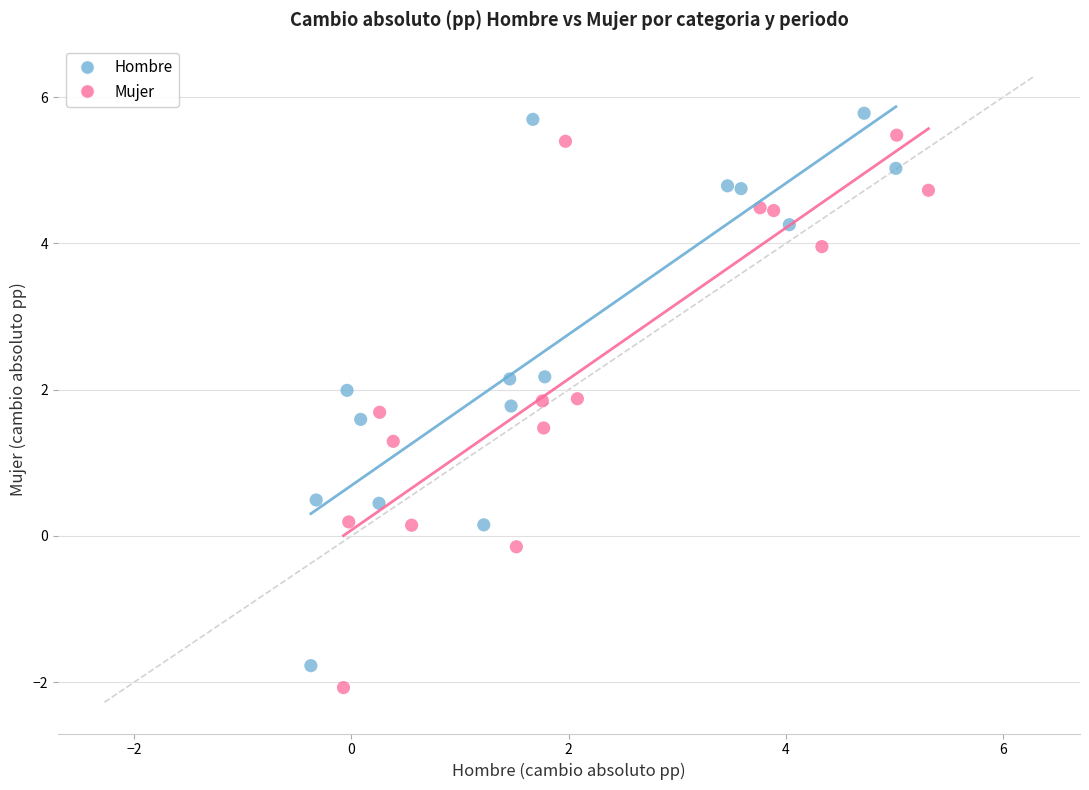

Which series reaches the maximum Y coordinate?

Hombre